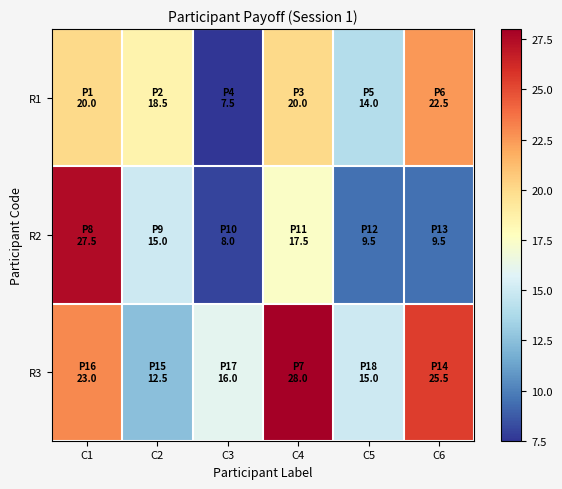

Rank the series by their average value, from highest to lowest.

R3, R1, R2